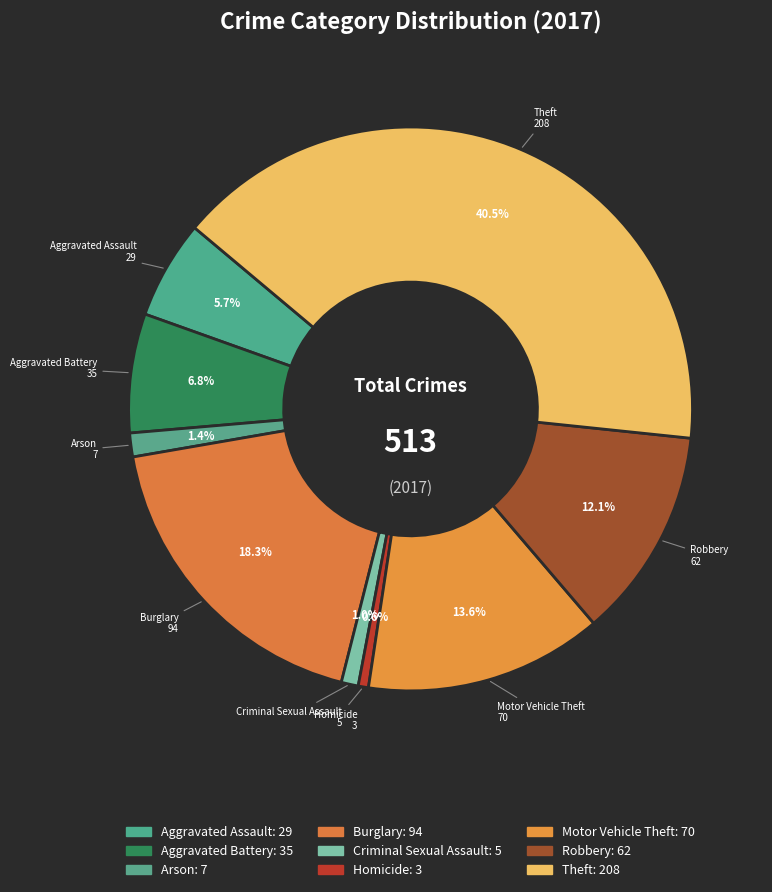

How many slices are in this pie chart?

9